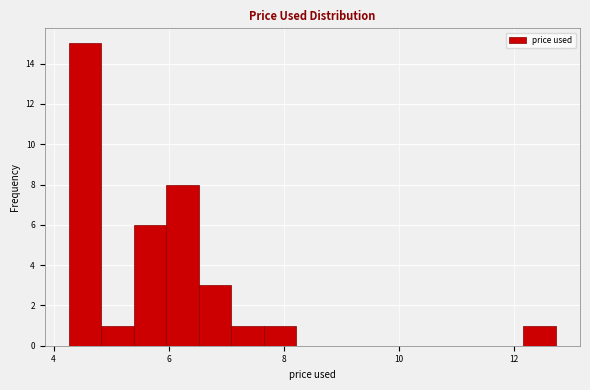

Read against the x-axis, roughly where is the centre of the tallest bar?

4.6